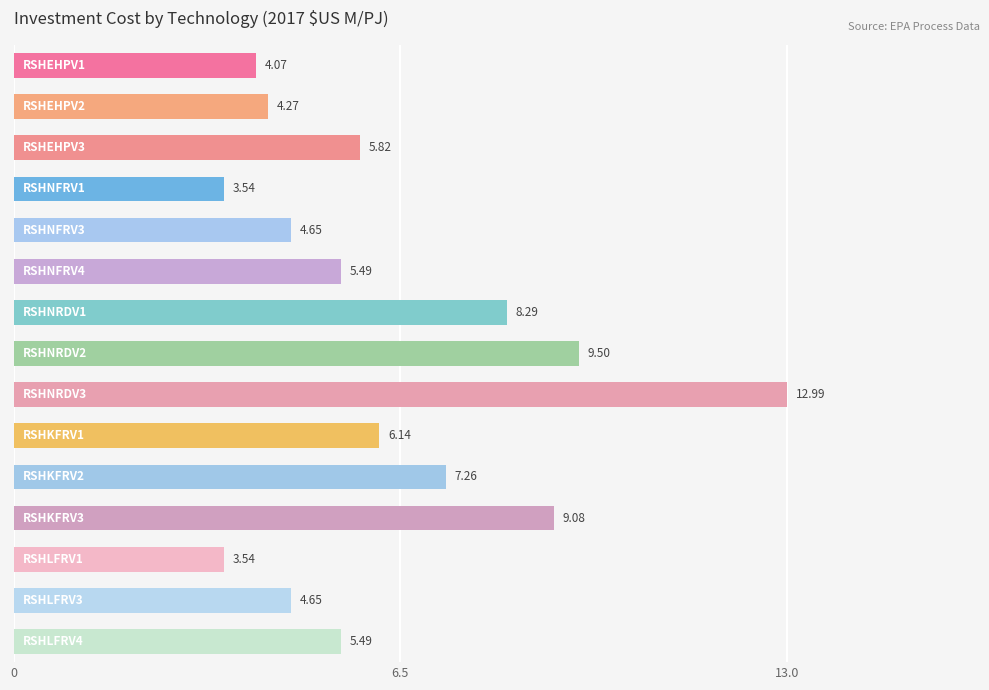

What is the difference between the maximum and second lowest values?

9.4